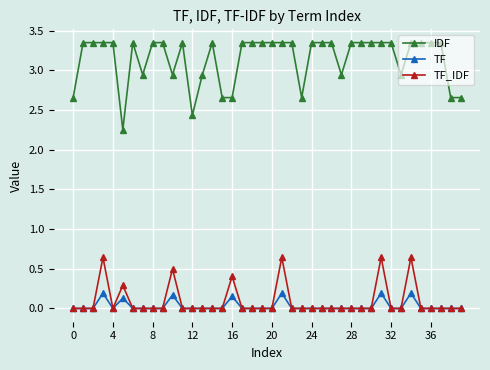

Which series has the largest total across all categories?

IDF